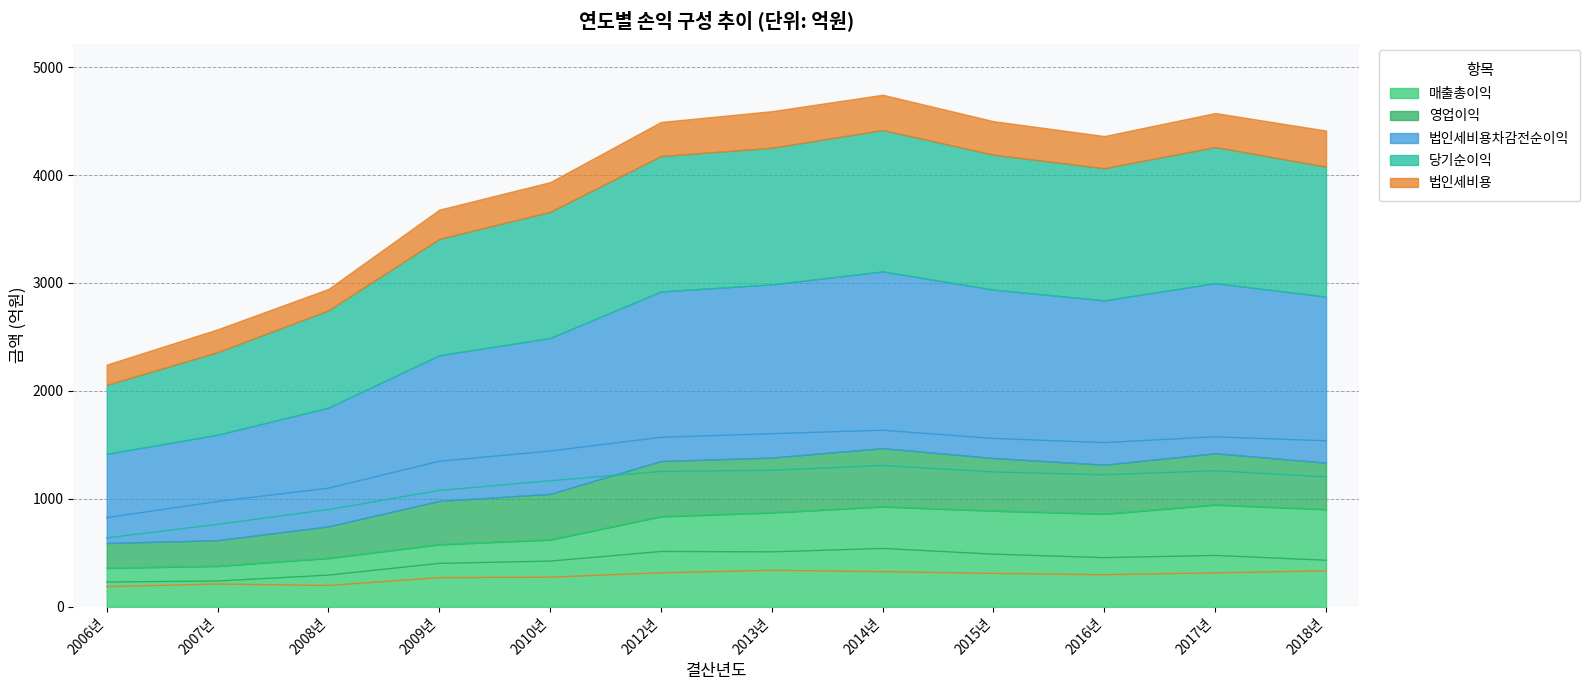

Which has a higher value, 2015년 or 2012년?

2015년